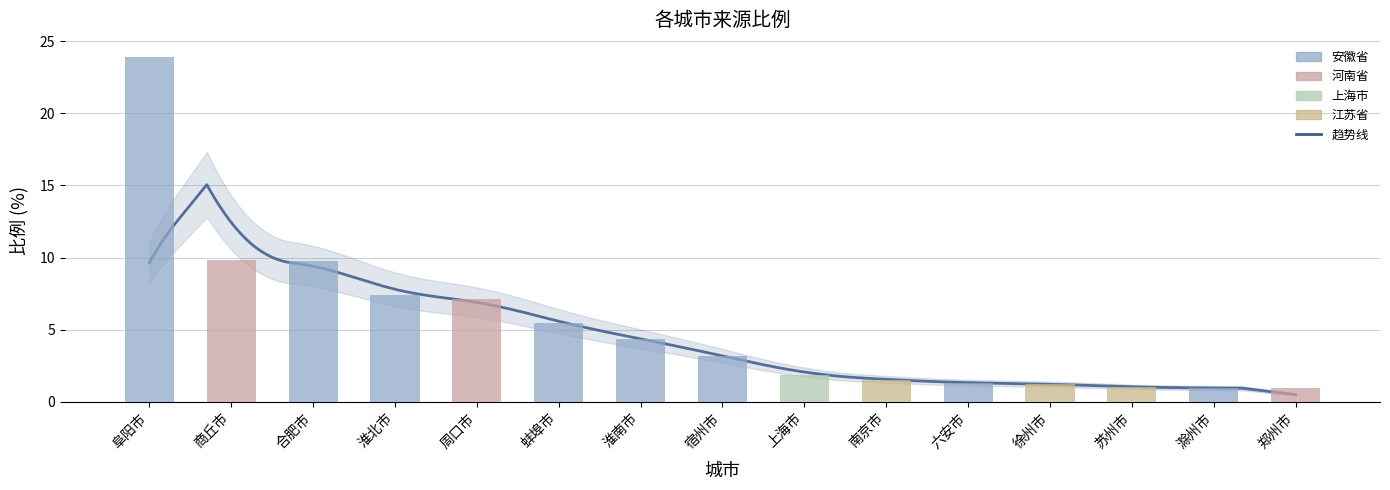

What is the approximate value at 六安市?

1.3